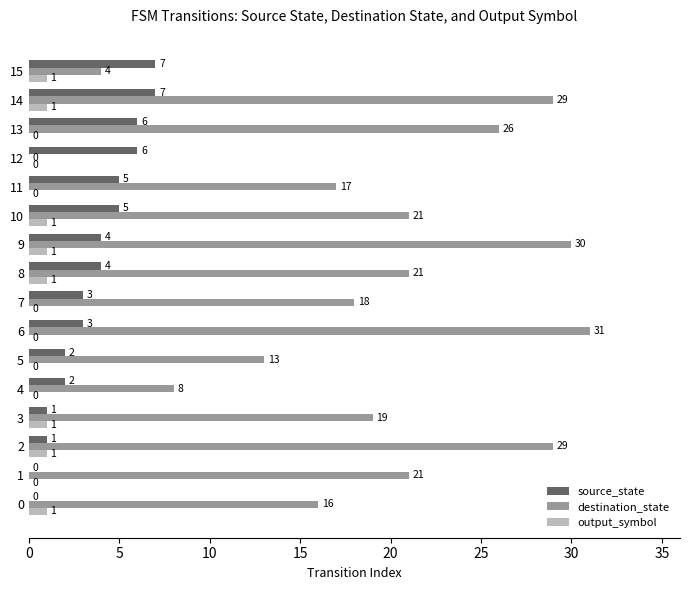

Which series changed the most between 13 and 14?

destination_state